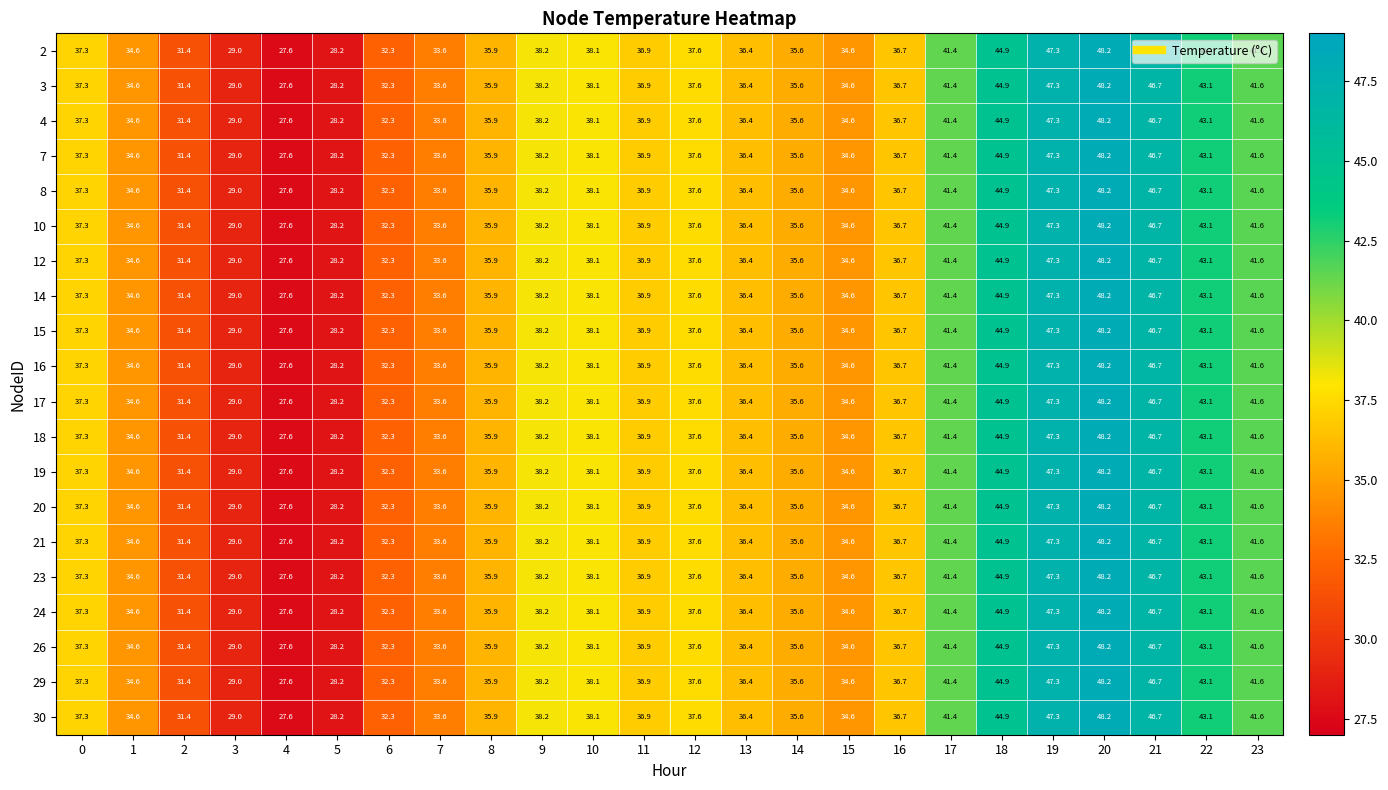

The 26 series shows 48.2 at 20. True or false?

True